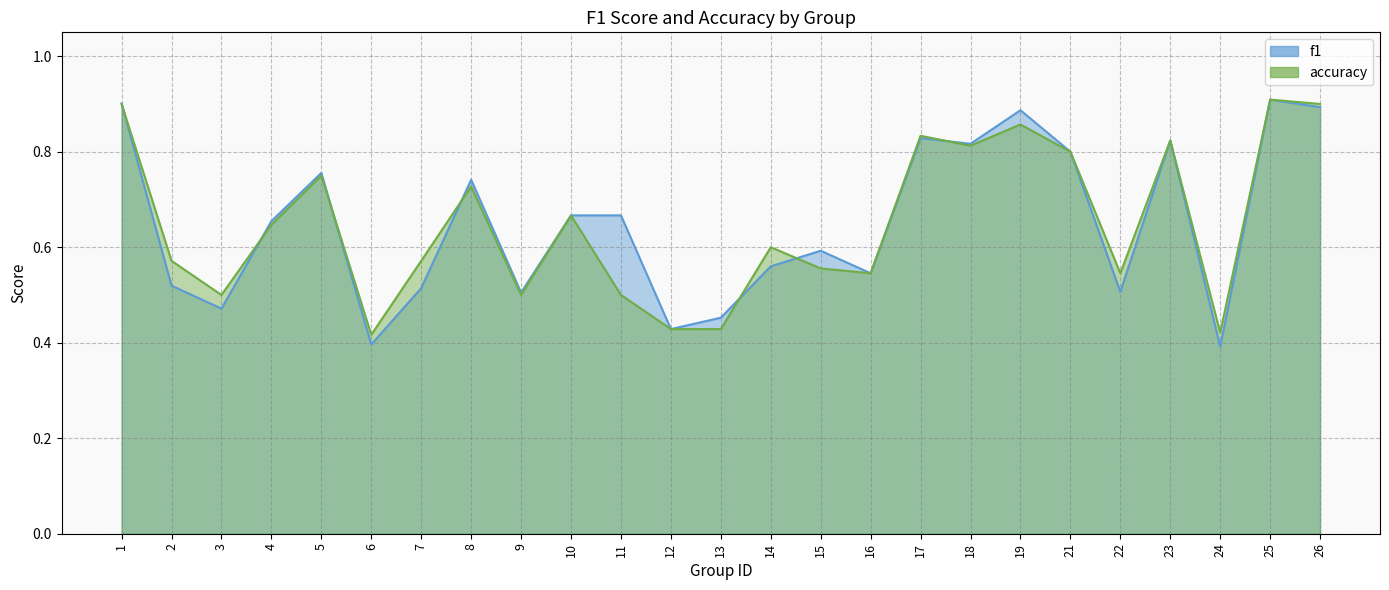

What is the value of the accuracy point at the 13th from the left?

0.4